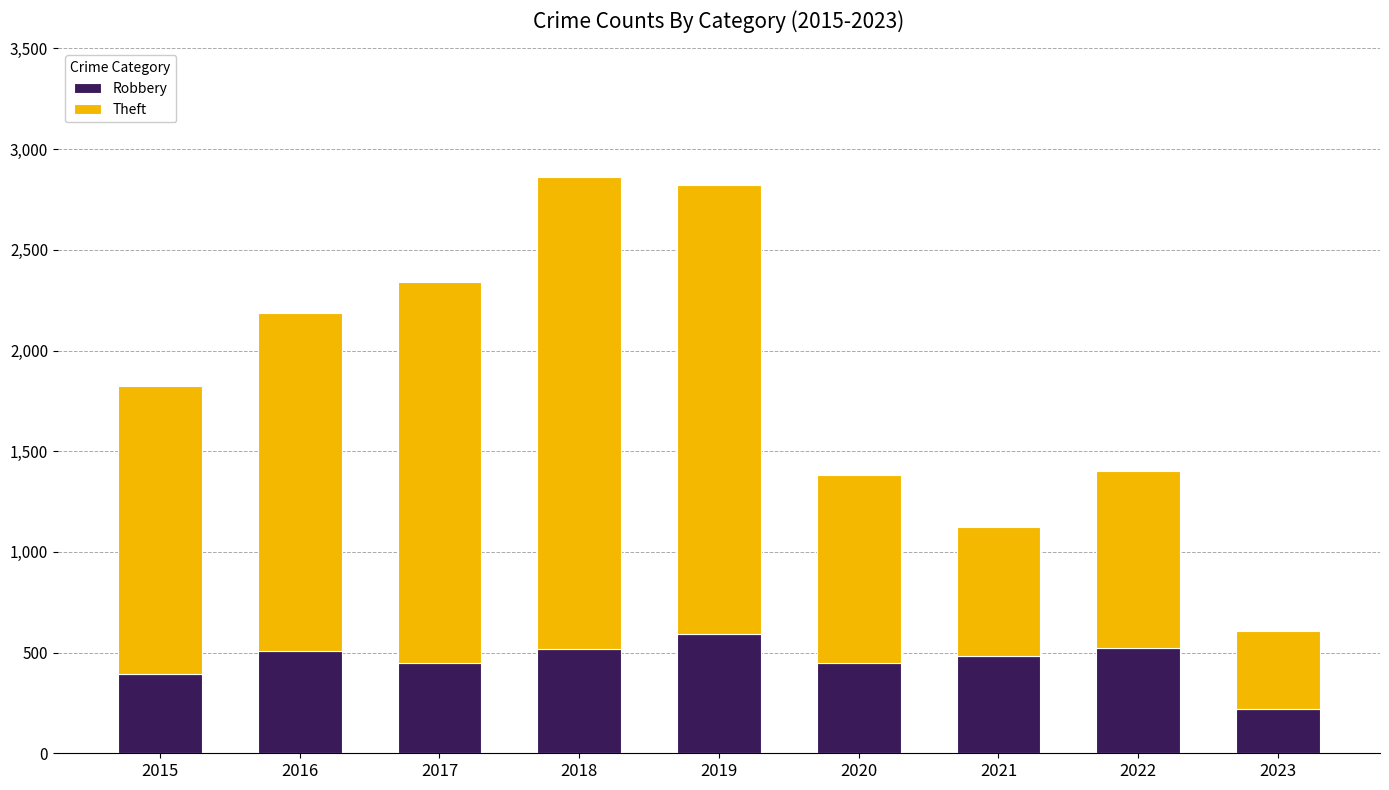

What is the value of the Robbery bar at the 7th from the left?

484